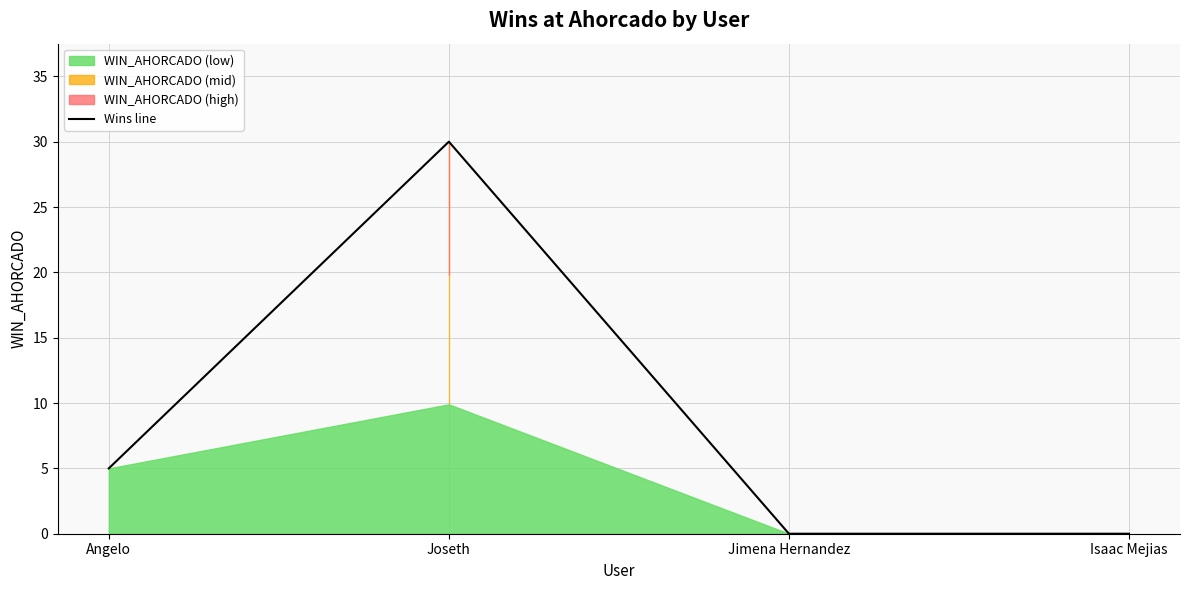

What is the sum of all values?

35